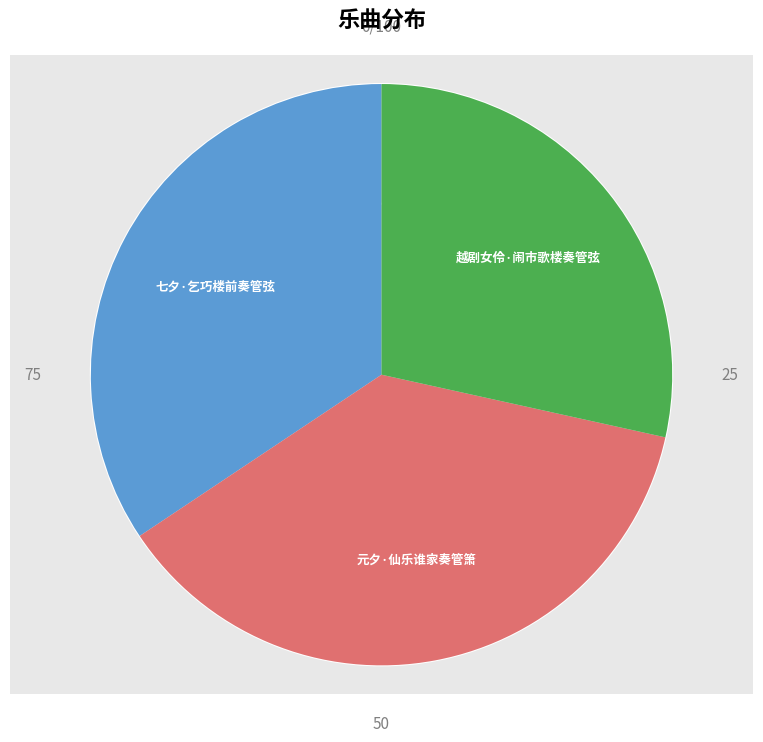

The 越剧女伶·闹市歌楼奏管弦 slice represents 28% of the pie. True or false?

True